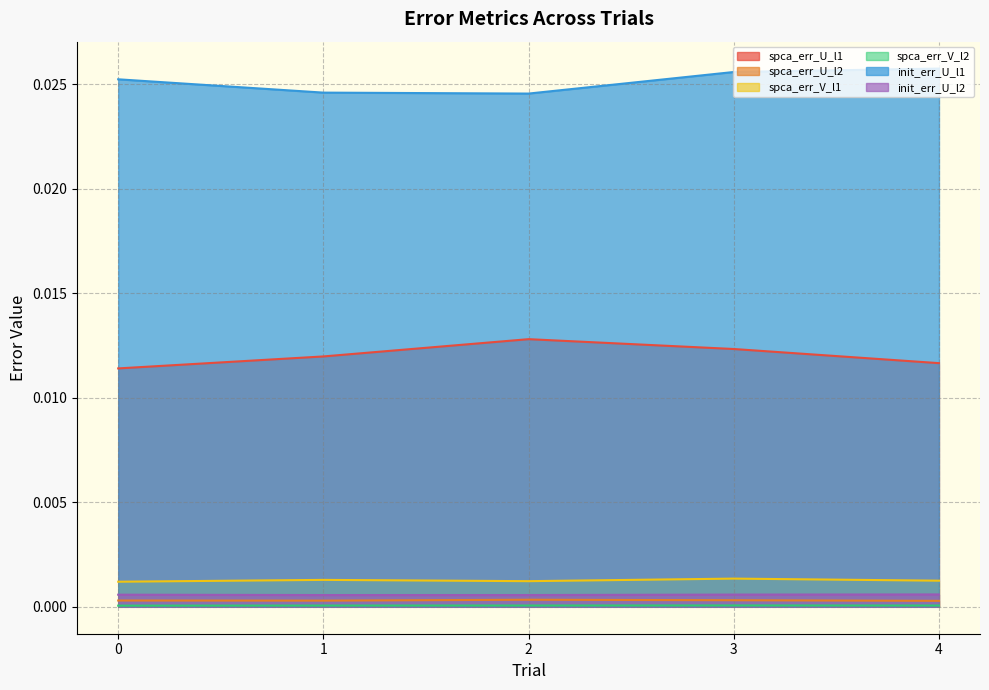

How many lines are shown in the chart?

6